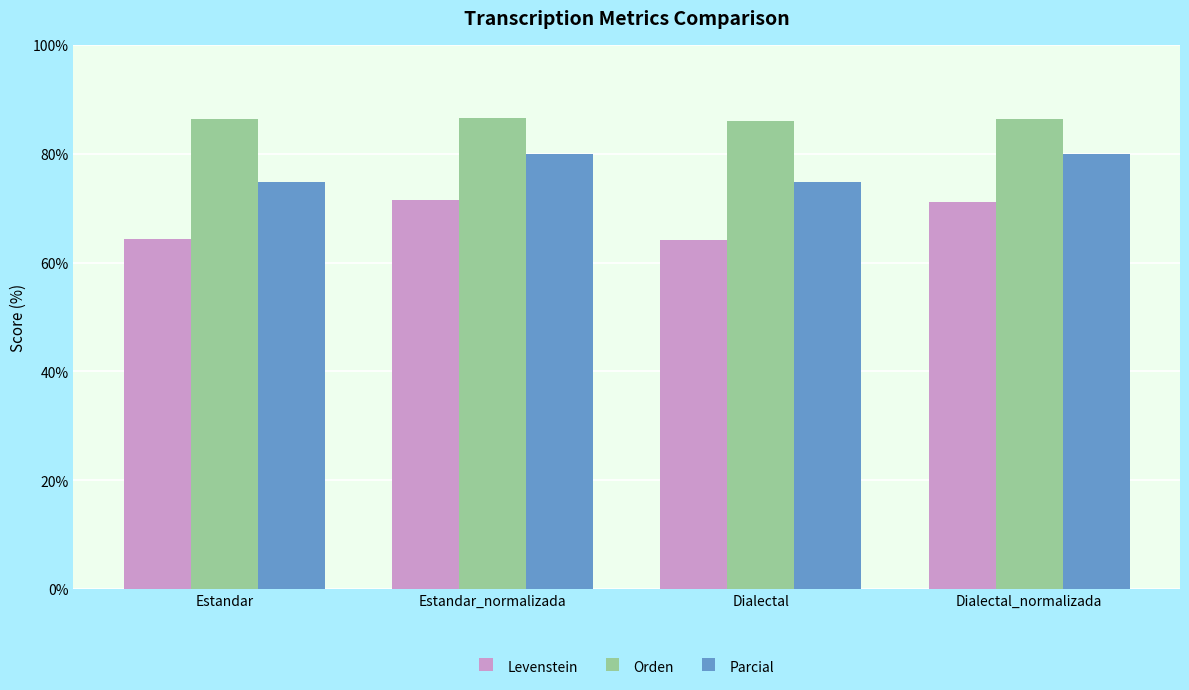

How many groups of bars are there?

4